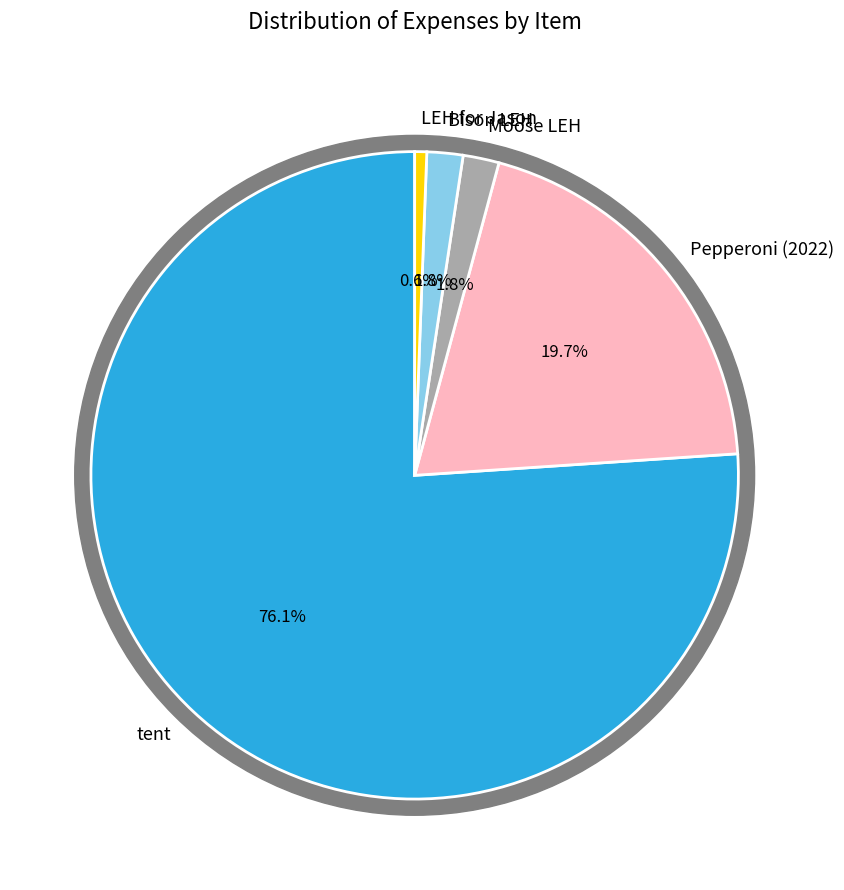

To the nearest percent, what is the combined percentage of LEH for Jason and Pepperoni (2022)?

20%